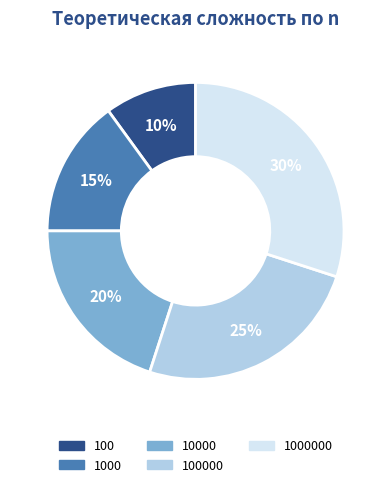

Does any single category account for the majority?

No